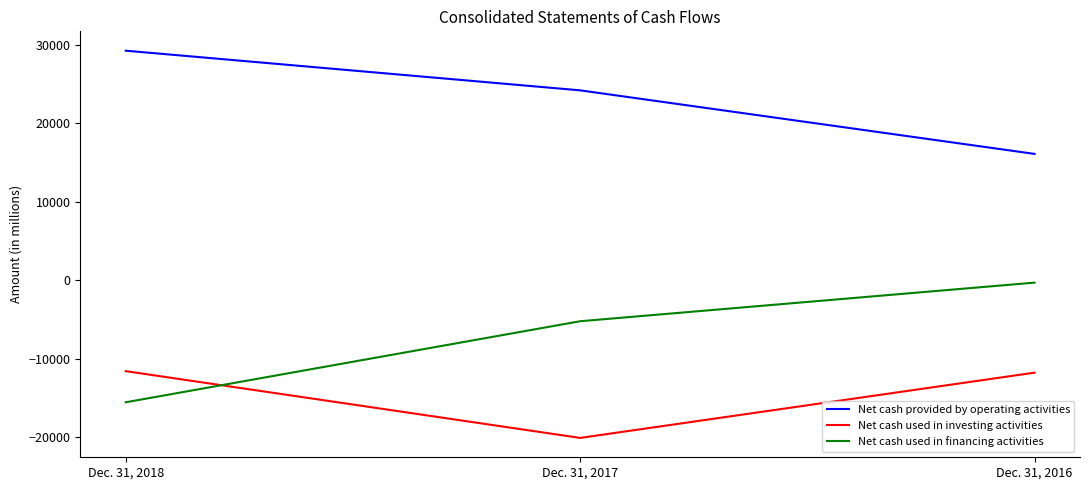

Rank the series by their maximum value, from highest to lowest.

Net cash provided by operating activities, Net cash used in financing activities, Net cash used in investing activities